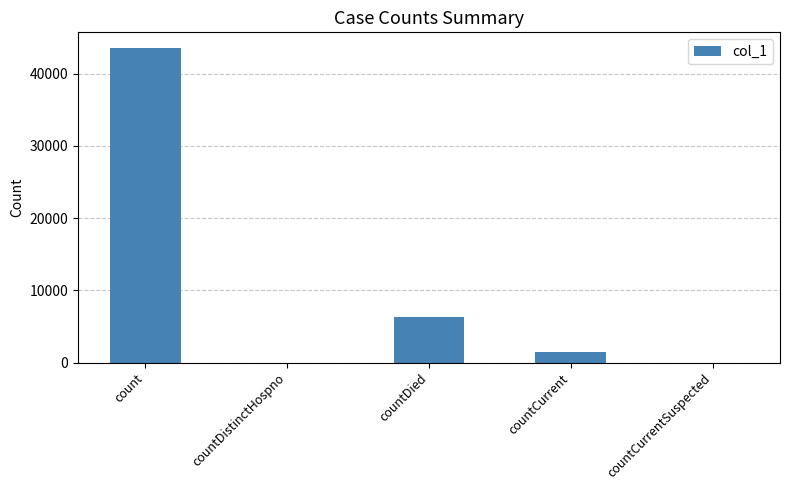

What is the greatest value displayed?

43569